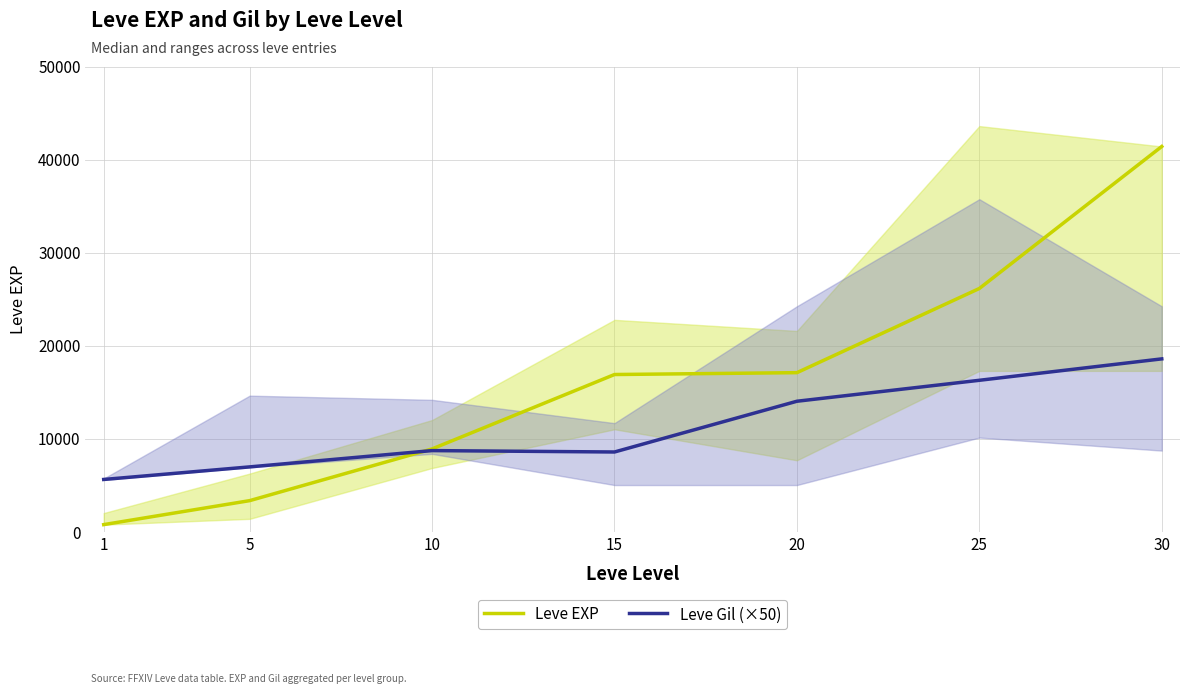

Is it true that Leve EXP equals 58770 at 30?

False